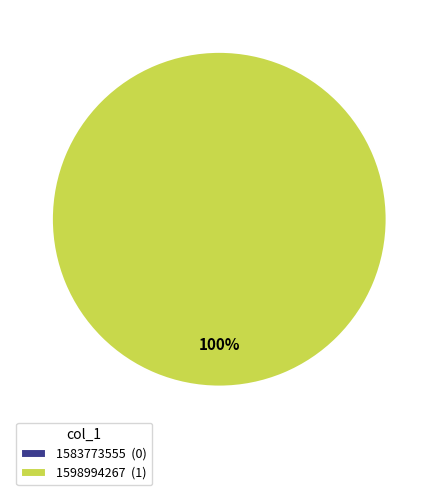

What is the smallest slice in the pie chart?

1583773555